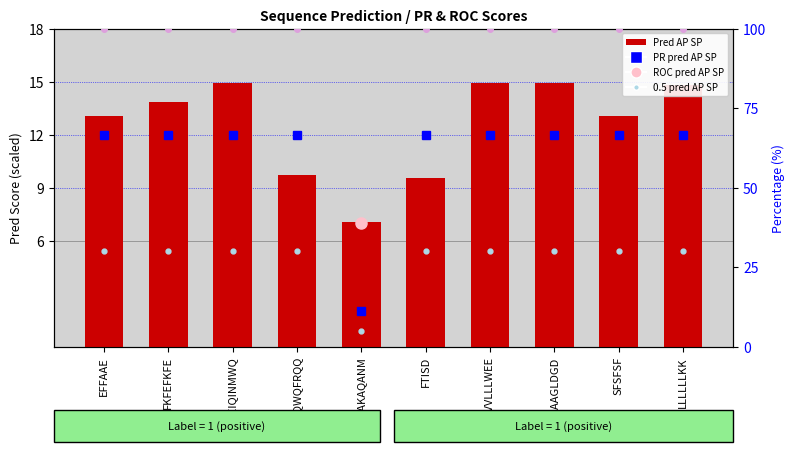

Which label corresponds to the largest value in the chart?

CEIEIQINMWQ